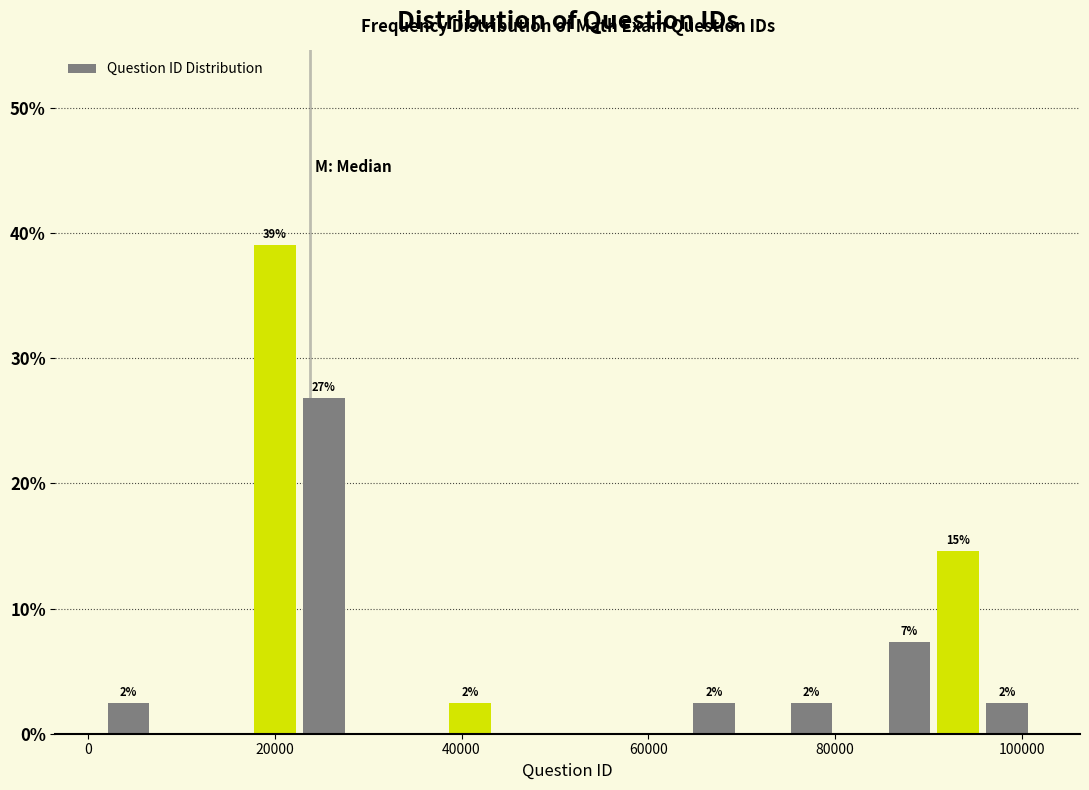

Around what value on the x-axis is the tallest bar? Give the approximate position of its centre, as read against the axis.

20000